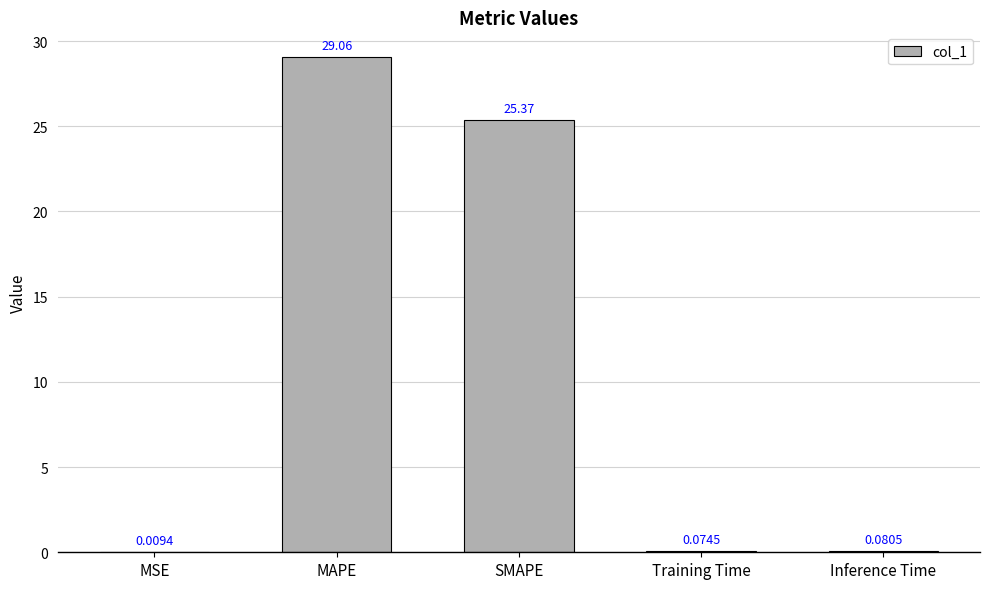

What is the sum of the values at Inference Time and SMAPE?

25.5